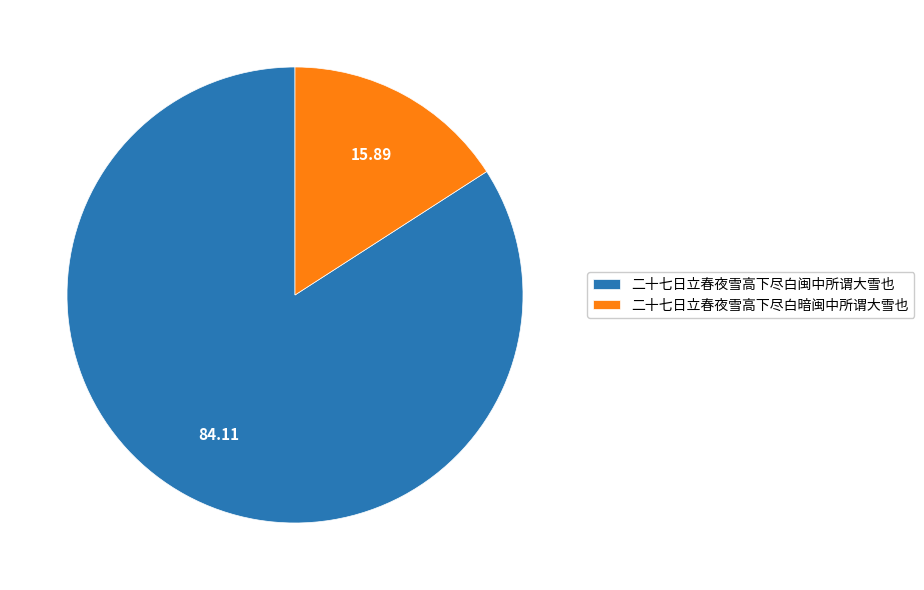

Which slice is the largest?

二十七日立春夜雪高下尽白闽中所谓大雪也